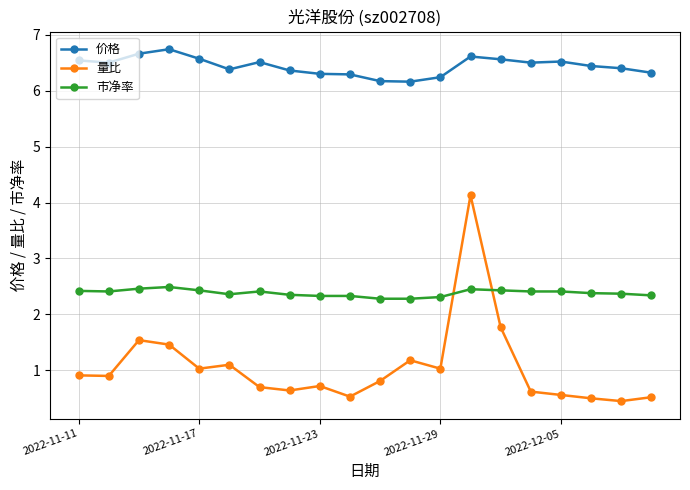

What is the maximum value shown in the chart?

6.7